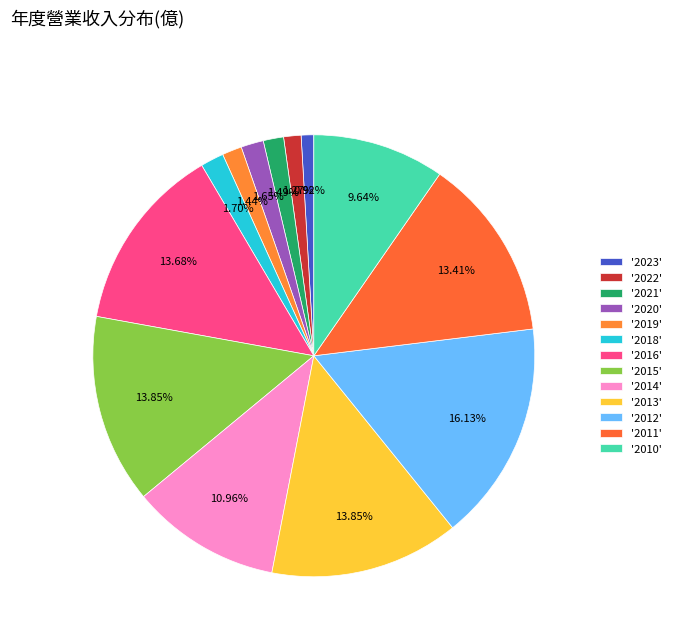

How many segments does this pie chart have?

13